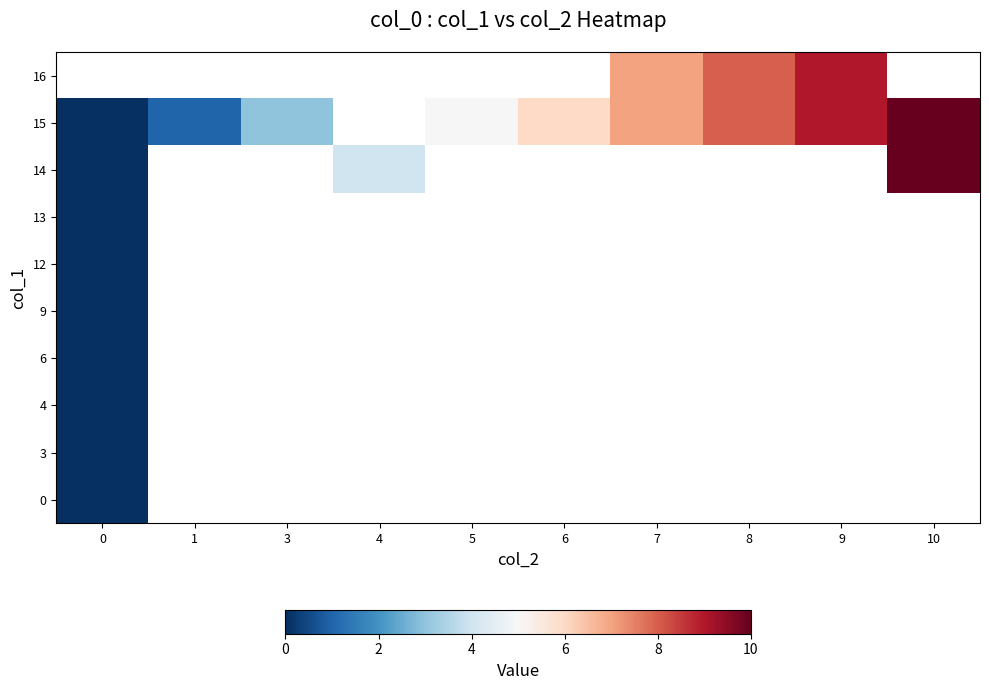

At which category does the chart reach its peak across all series?

10